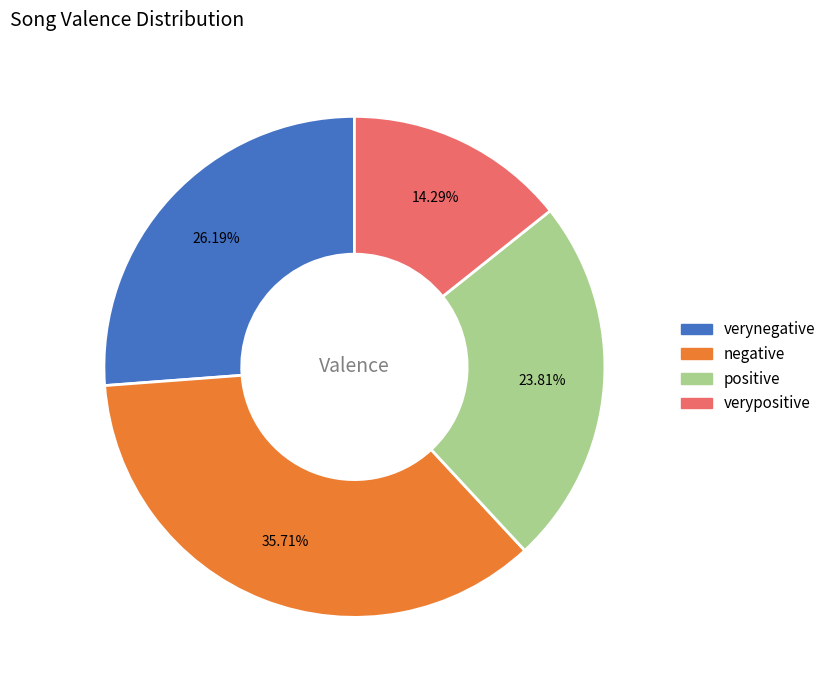

Is there any slice that represents more than half of the pie?

No